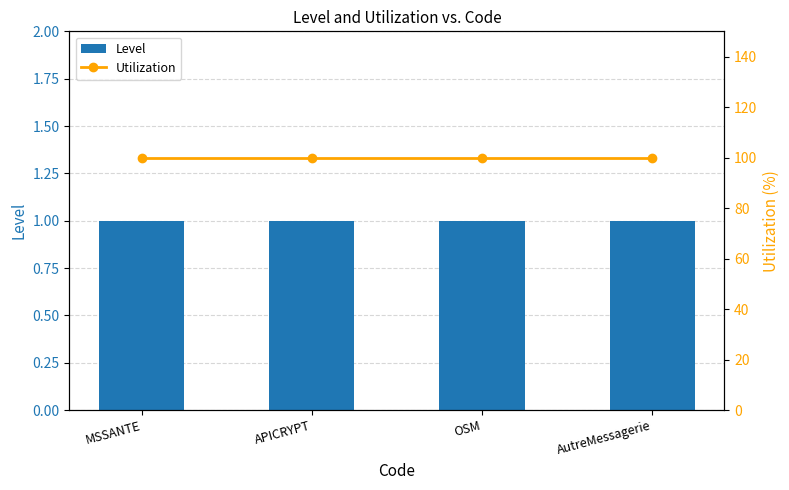

What is the greatest value displayed?

100